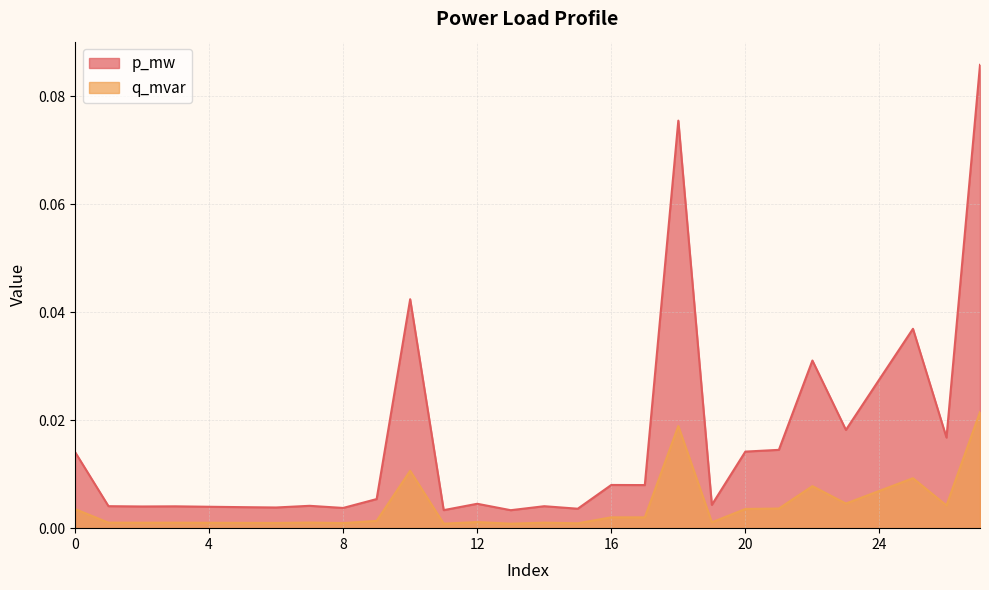

What is the difference between the maximum and minimum values in the p_mw series?

0.1